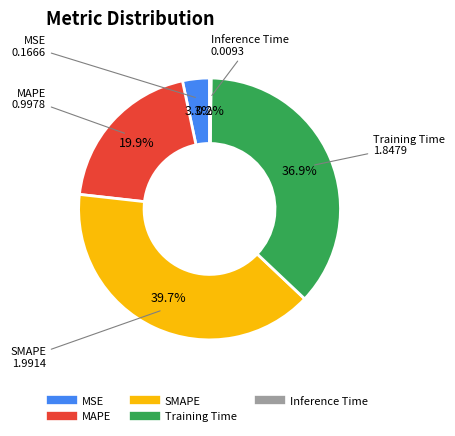

To the nearest percent, what is the average slice percentage?

20%